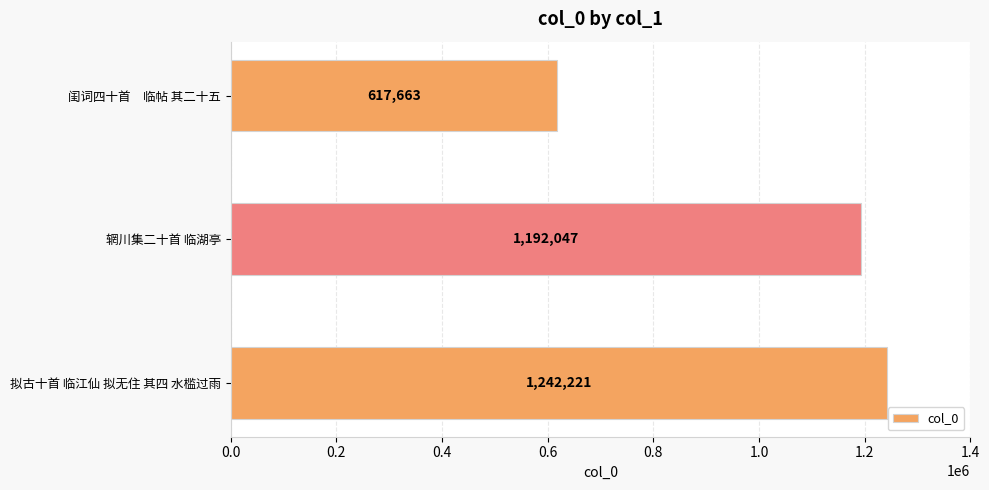

Reading bottom to top, transcribe all the data shown in this chart.

1242221	1192047	617663